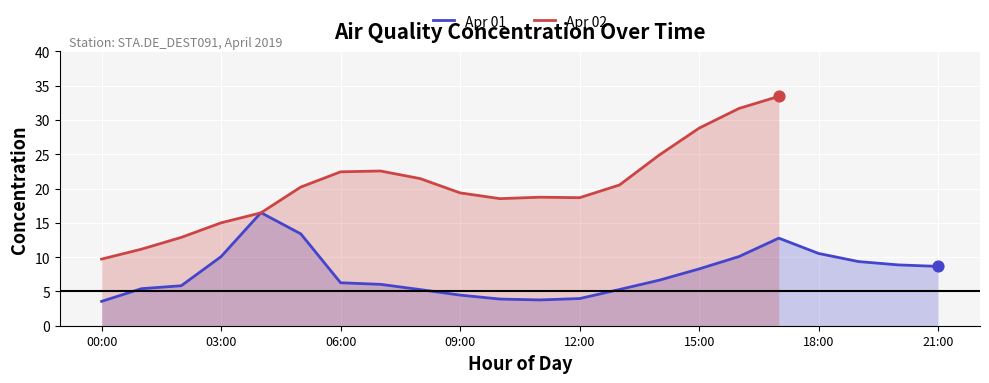

At which category is the sum across all series the highest?

17